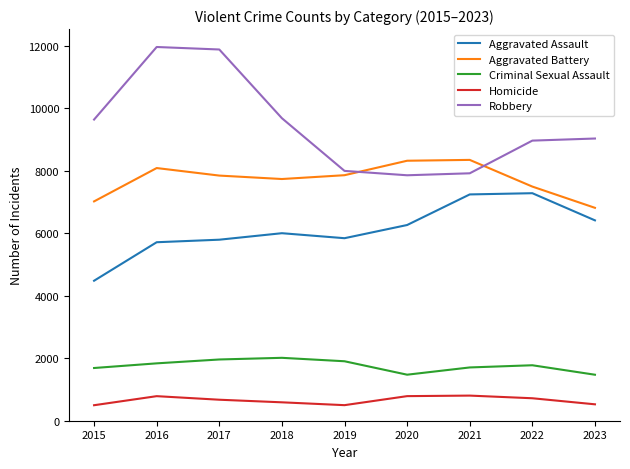

True or false: Homicide has a value of 589 at 2018.

True